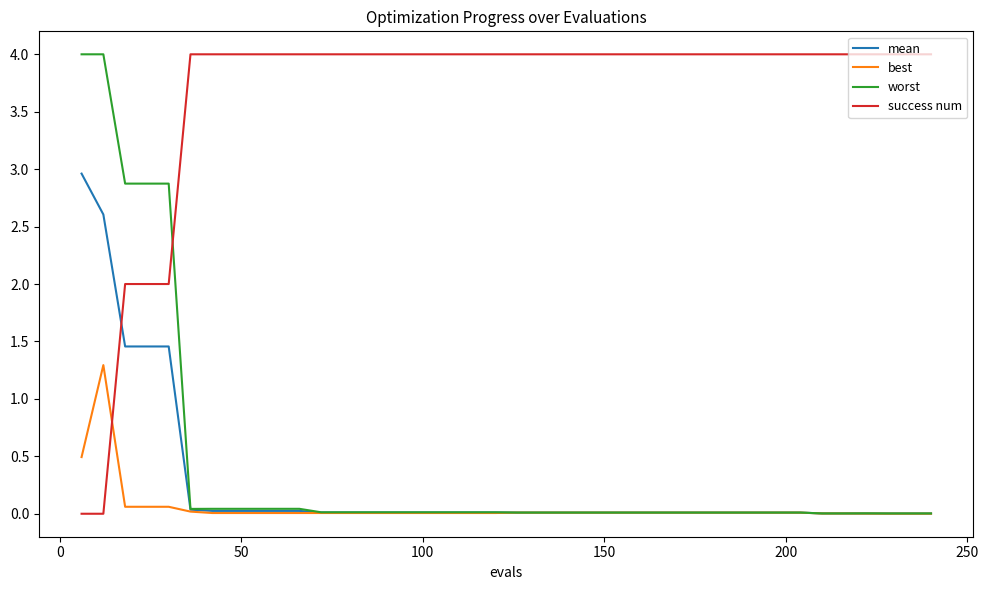

Which series has the largest total across all categories?

success num